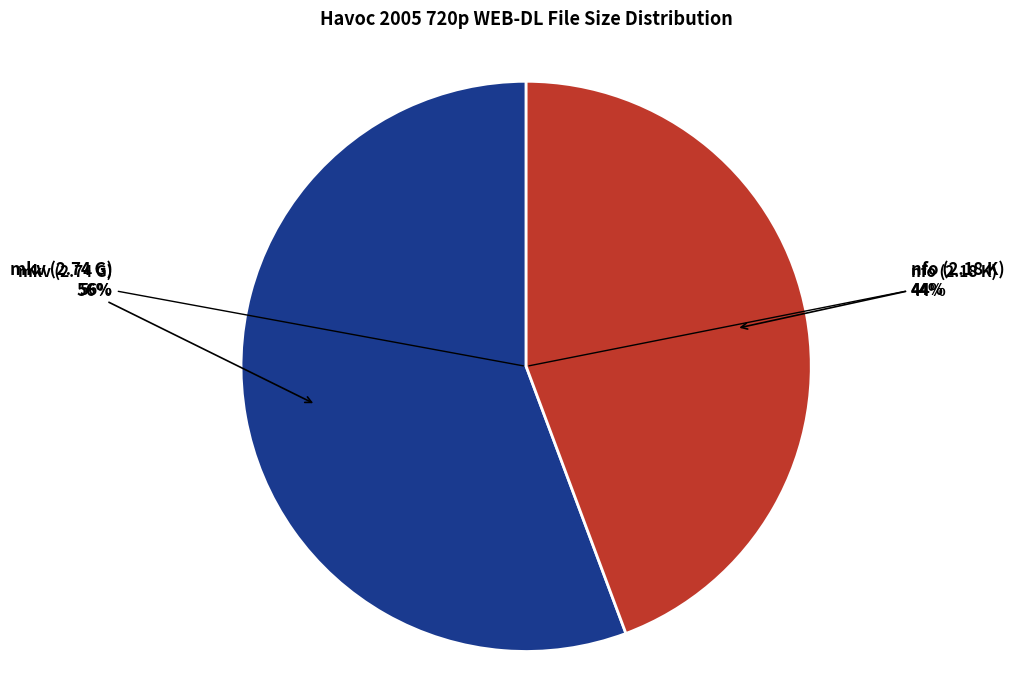

Which slice is the largest?

Havoc.2005.720p.WEB-DL.H264-WEBiOS.mkv